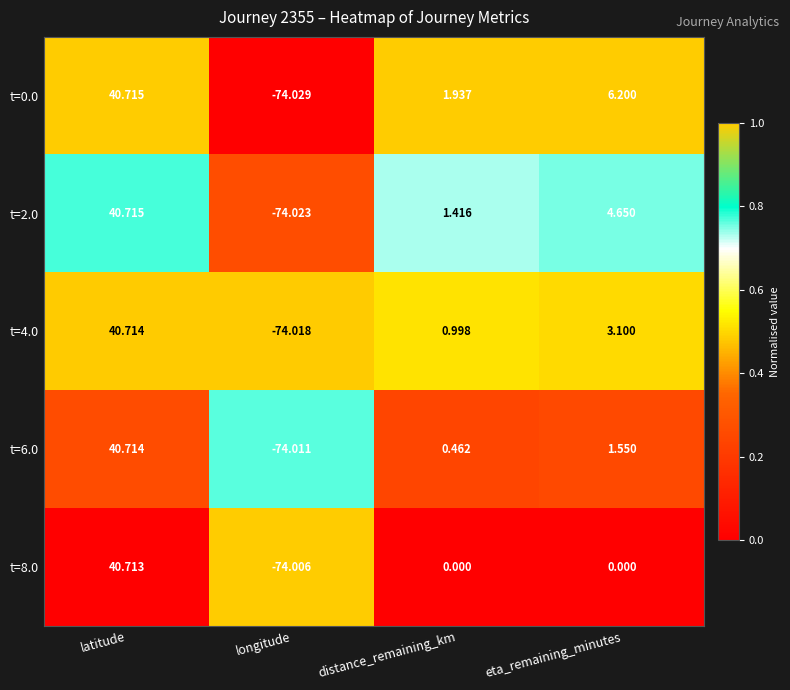

Where does the t=4.0 series first go above 3?

latitude